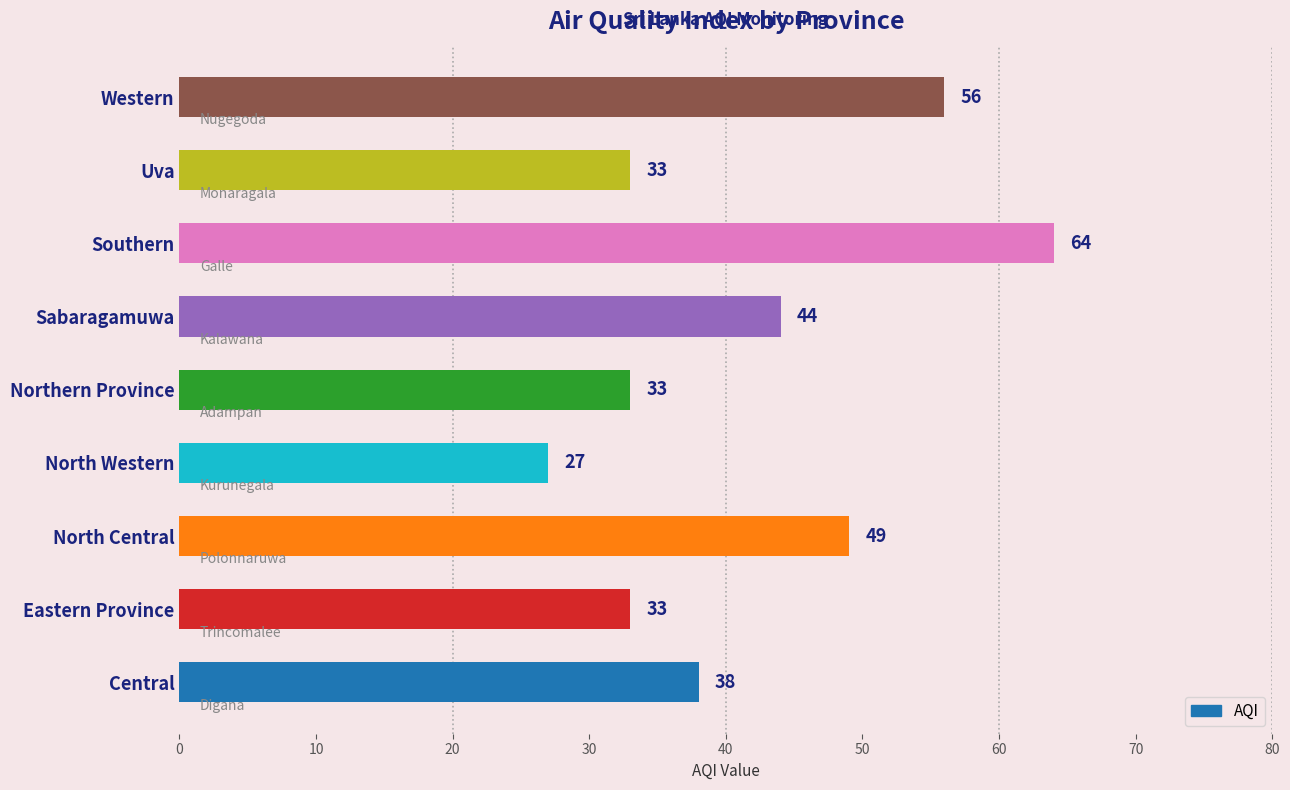

How many bars are there in total?

9